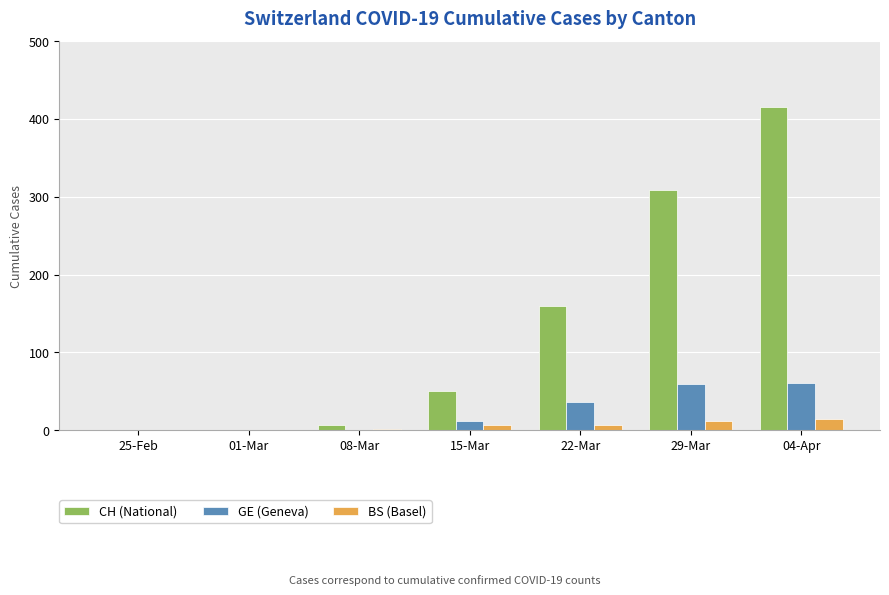

At which category is the sum across all series the highest?

04-Apr